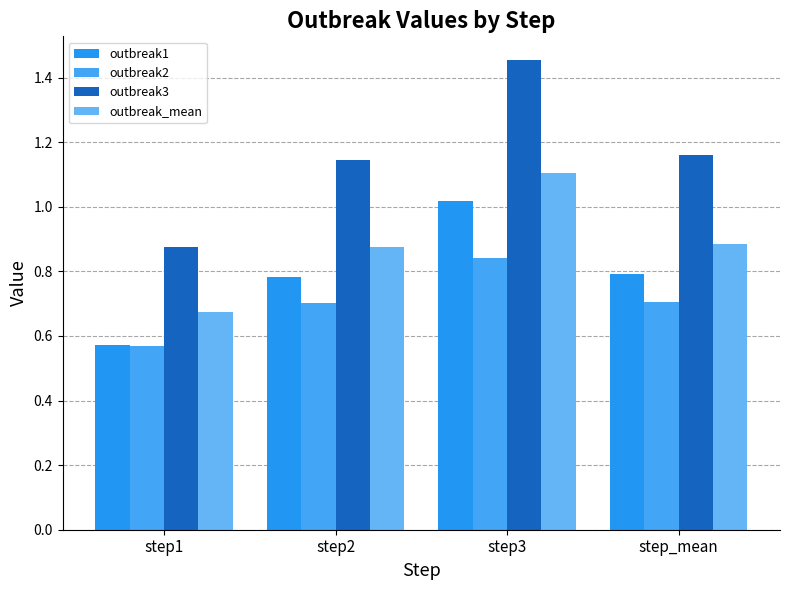

Does the chart contain any negative values?

No